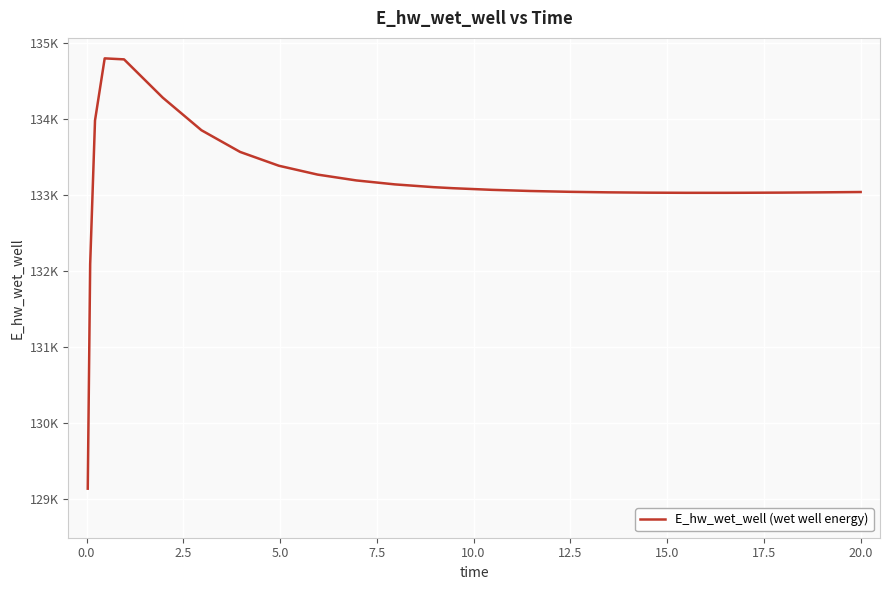

Is this an area chart (filled region under the line)?

No